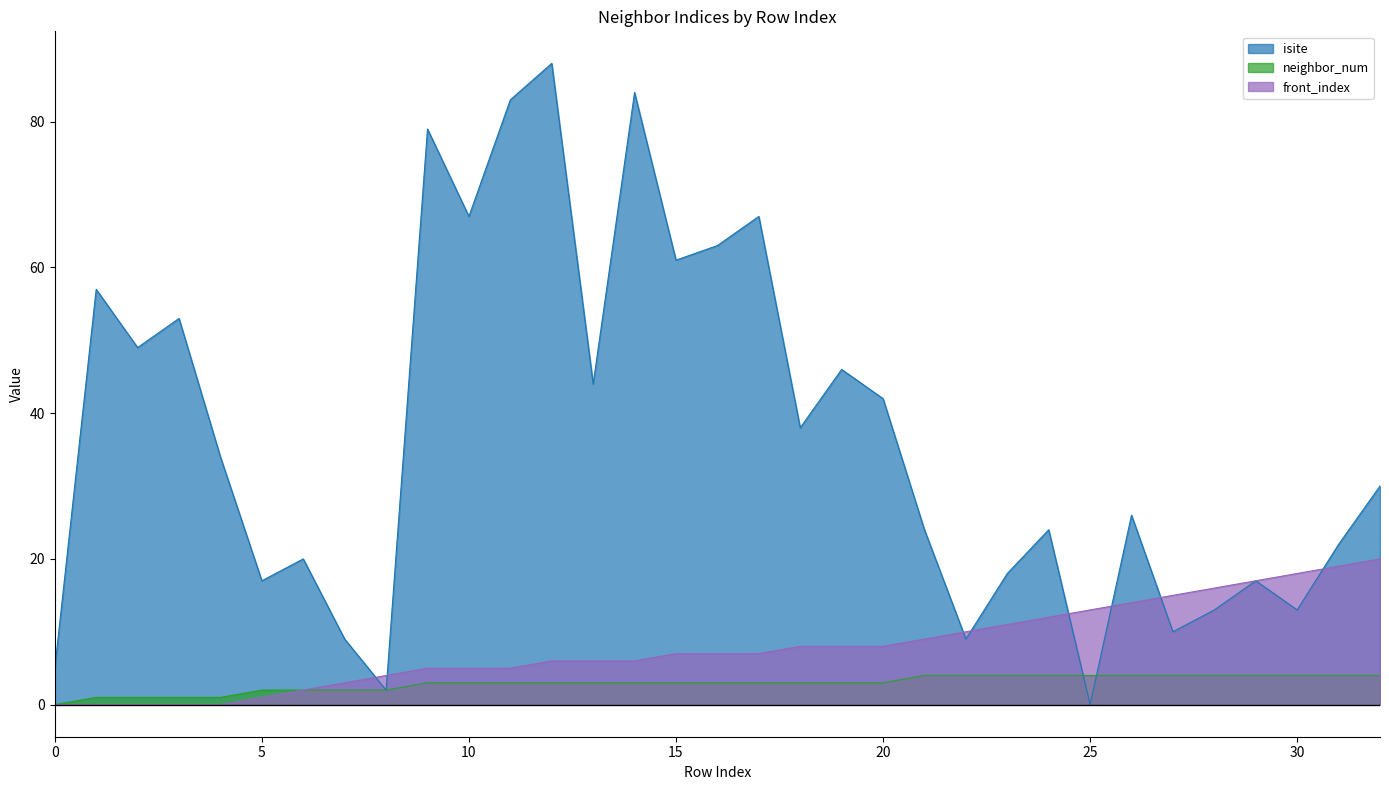

List the series in order of their peak value, lowest first.

neighbor_num, front_index, isite